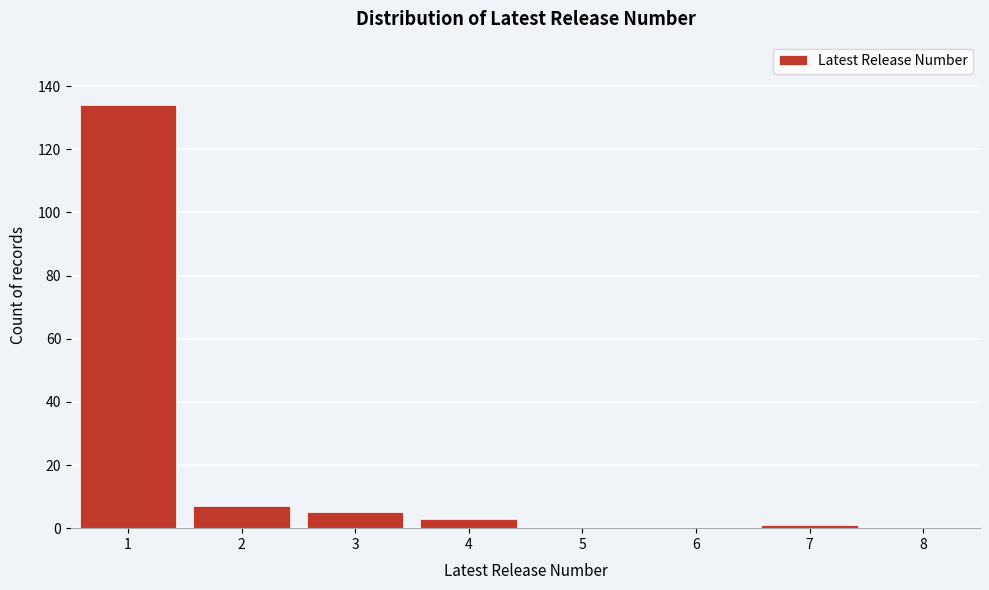

Reading right to left, transcribe all the data shown in this chart.

8=0	7=1	6=0	5=0	4=3	3=5	2=7	1=134